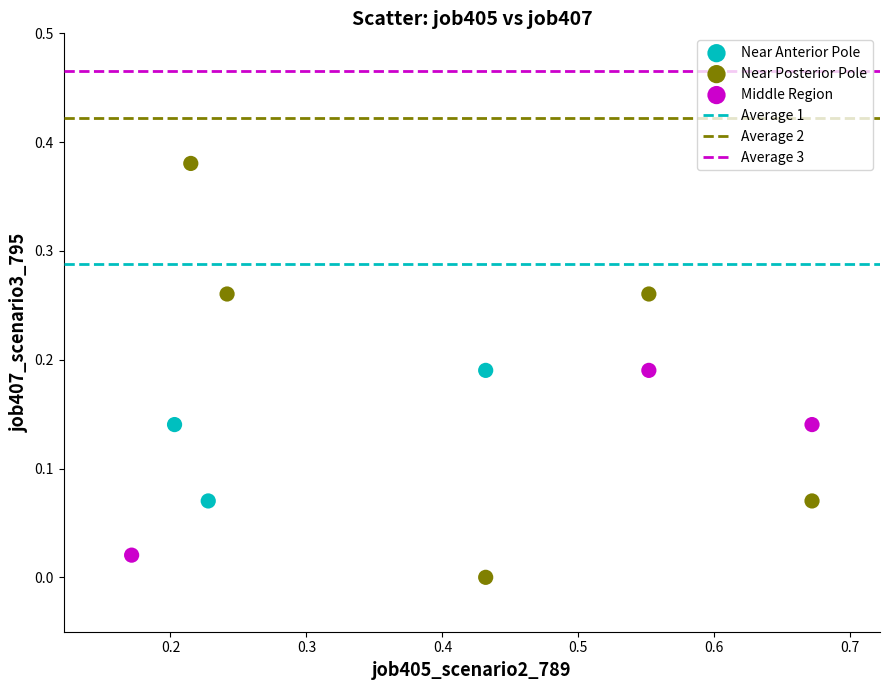

Which series has the widest spread of Y values?

Near Posterior Pole